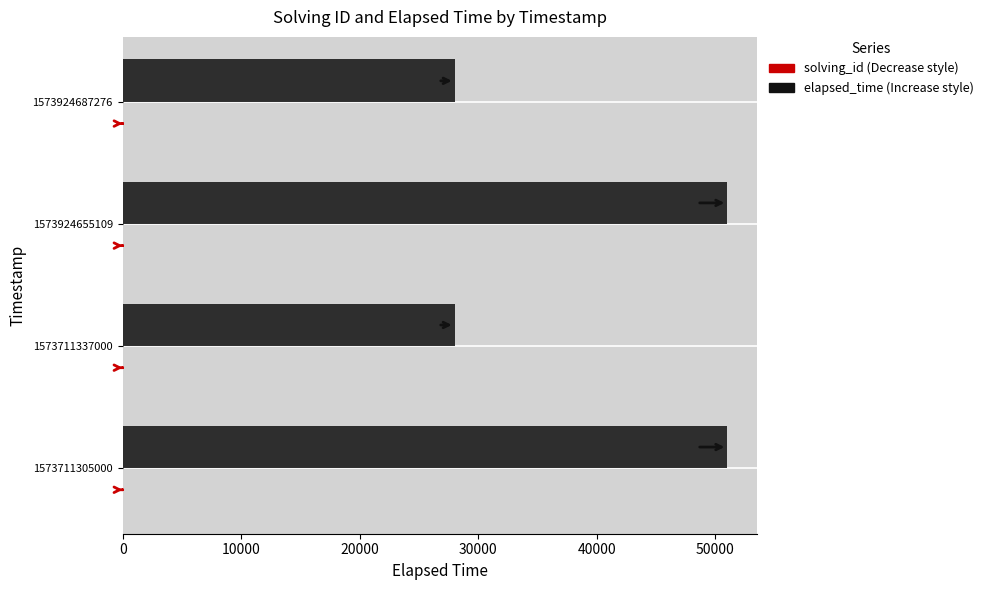

How many data points does each series have?

4